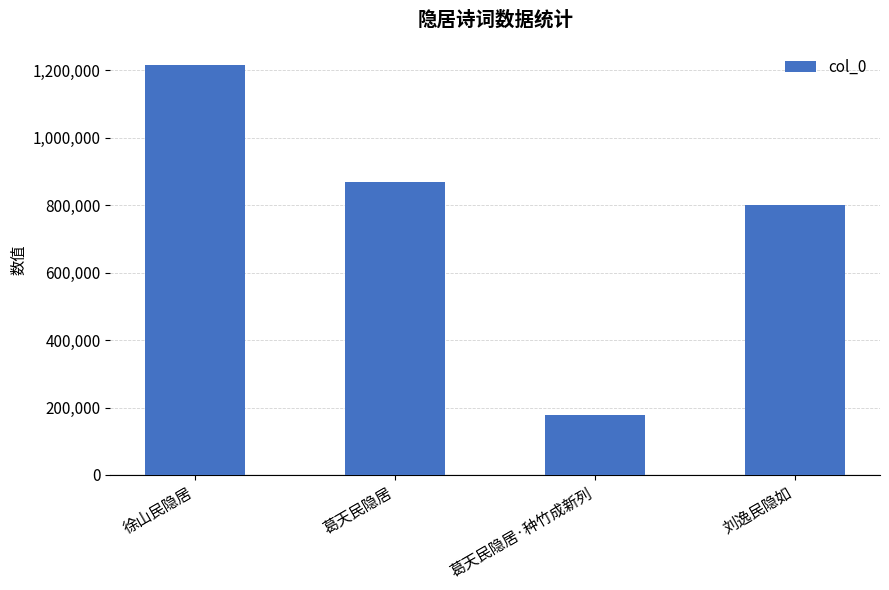

Count the number of categories in the chart.

4